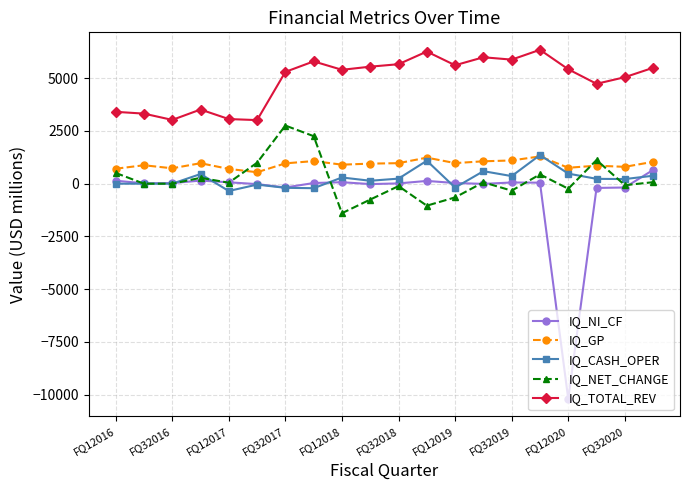

True or false: IQ_NI_CF has more than 2 points higher than both neighbors.

True